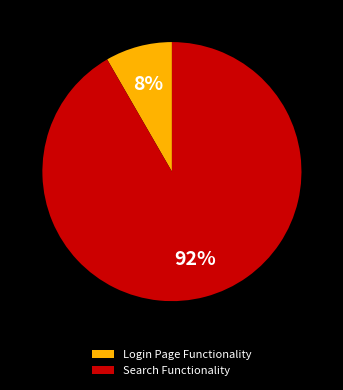

Is there any slice that represents more than half of the pie?

Yes